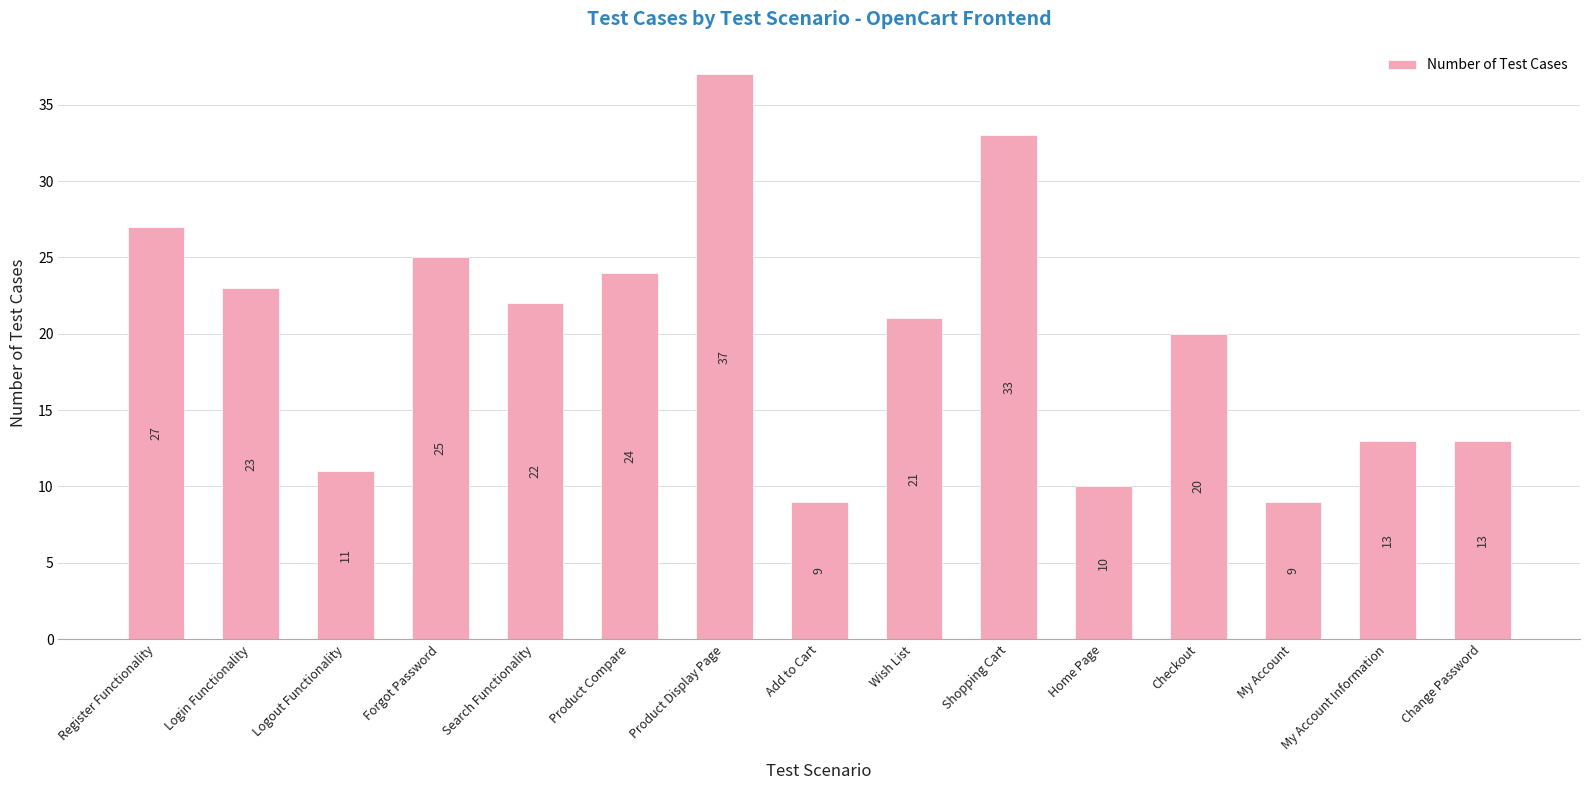

What is the difference between the second highest and minimum values?

24